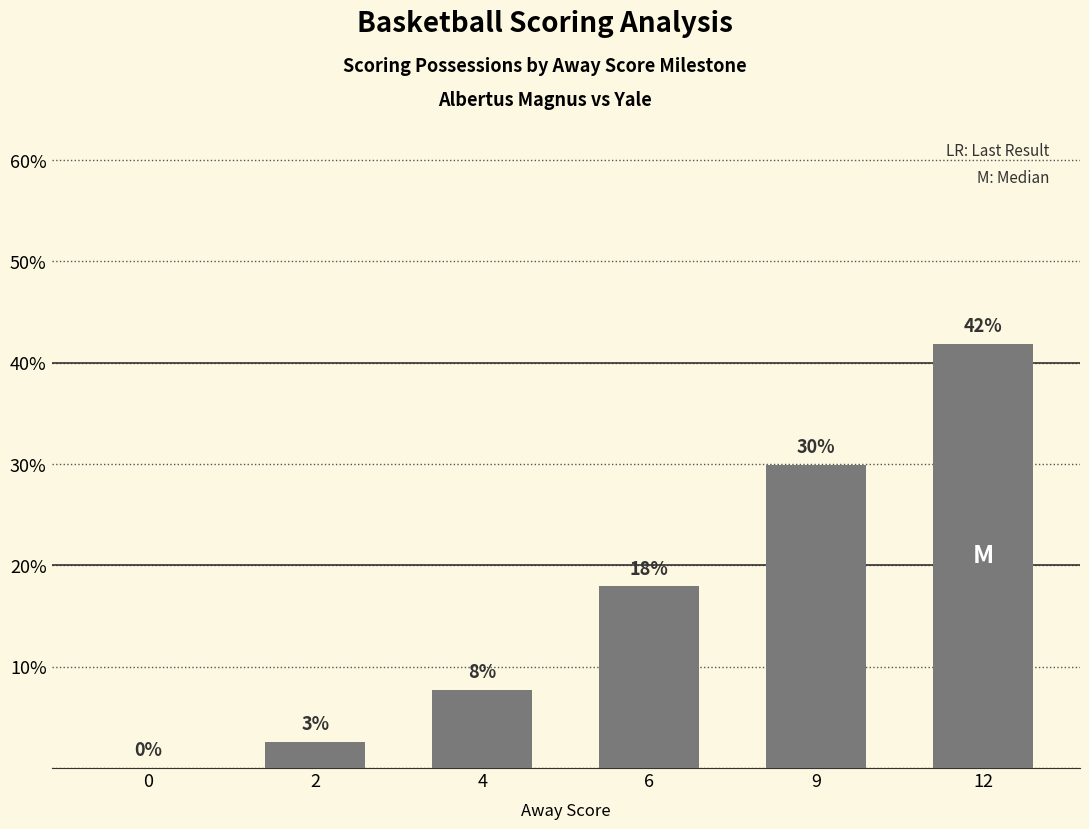

What value does the data have at 9?

29.9